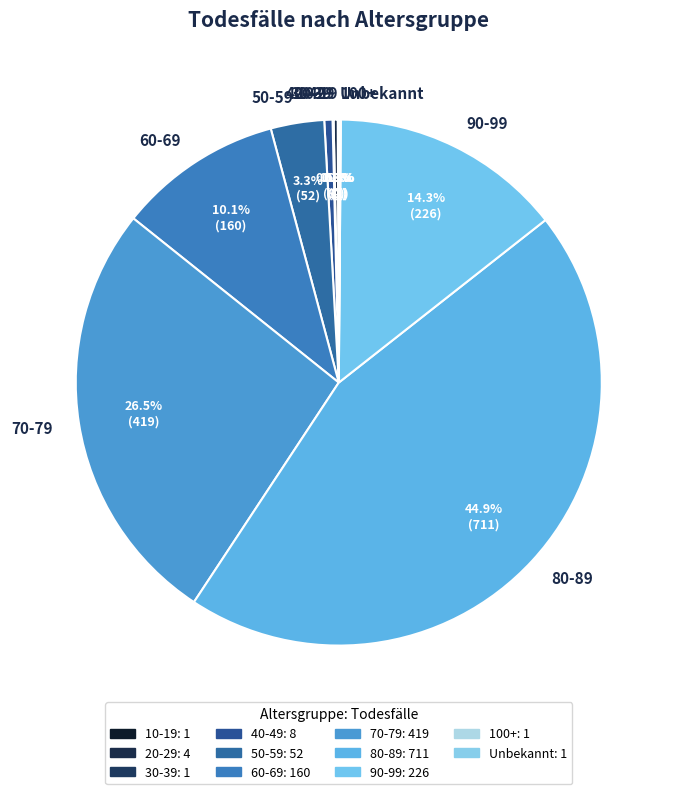

Does 80-89 account for over 50% of the chart?

No